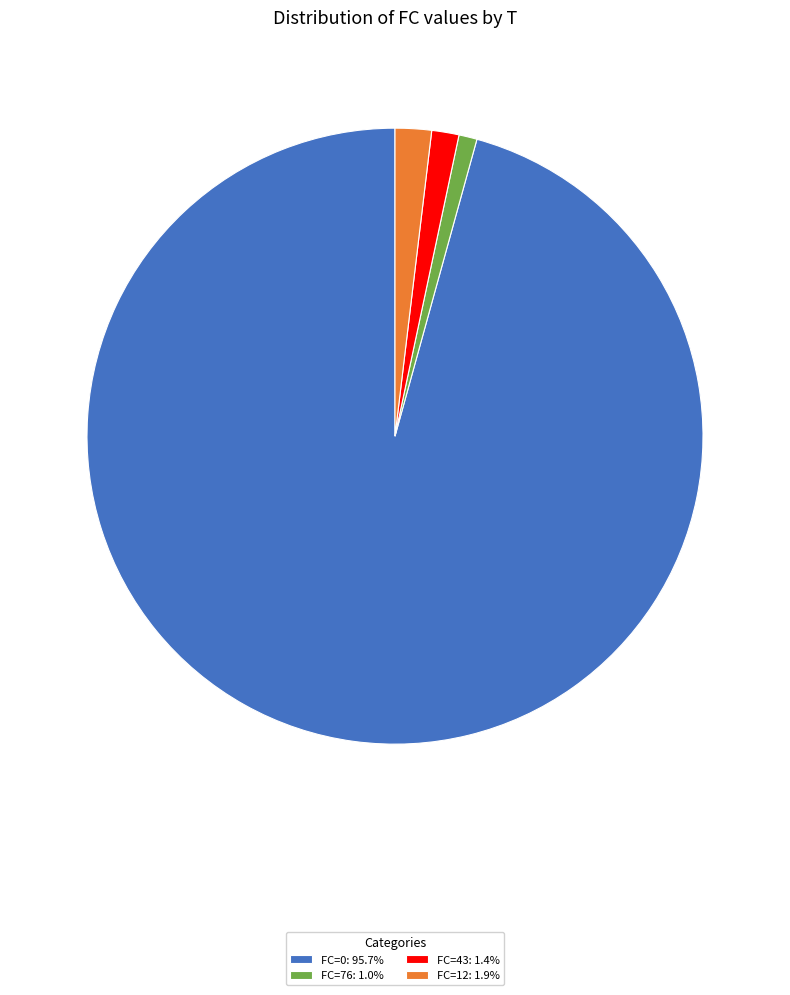

What is the ratio of the value at FC=43: 1.4% to the value at FC=12: 1.9%?

0.7